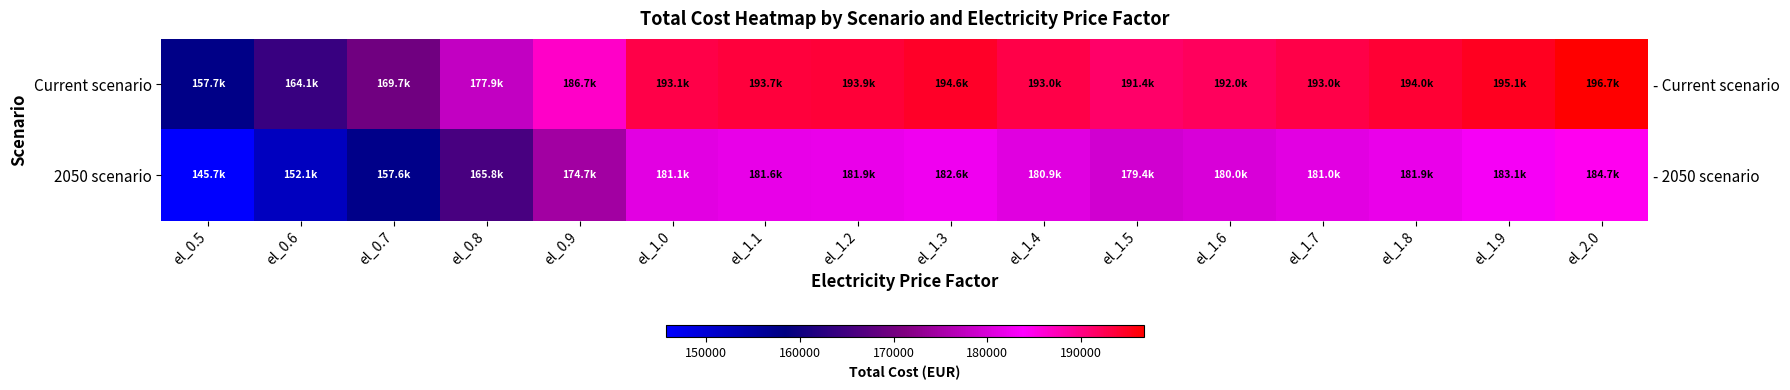

List the labels in order of 2050 scenario value, smallest first.

el_0.5, el_0.6, el_0.7, el_0.8, el_0.9, el_1.5, el_1.6, el_1.4, el_1.7, el_1.0, el_1.1, el_1.2, el_1.8, el_1.3, el_1.9, el_2.0